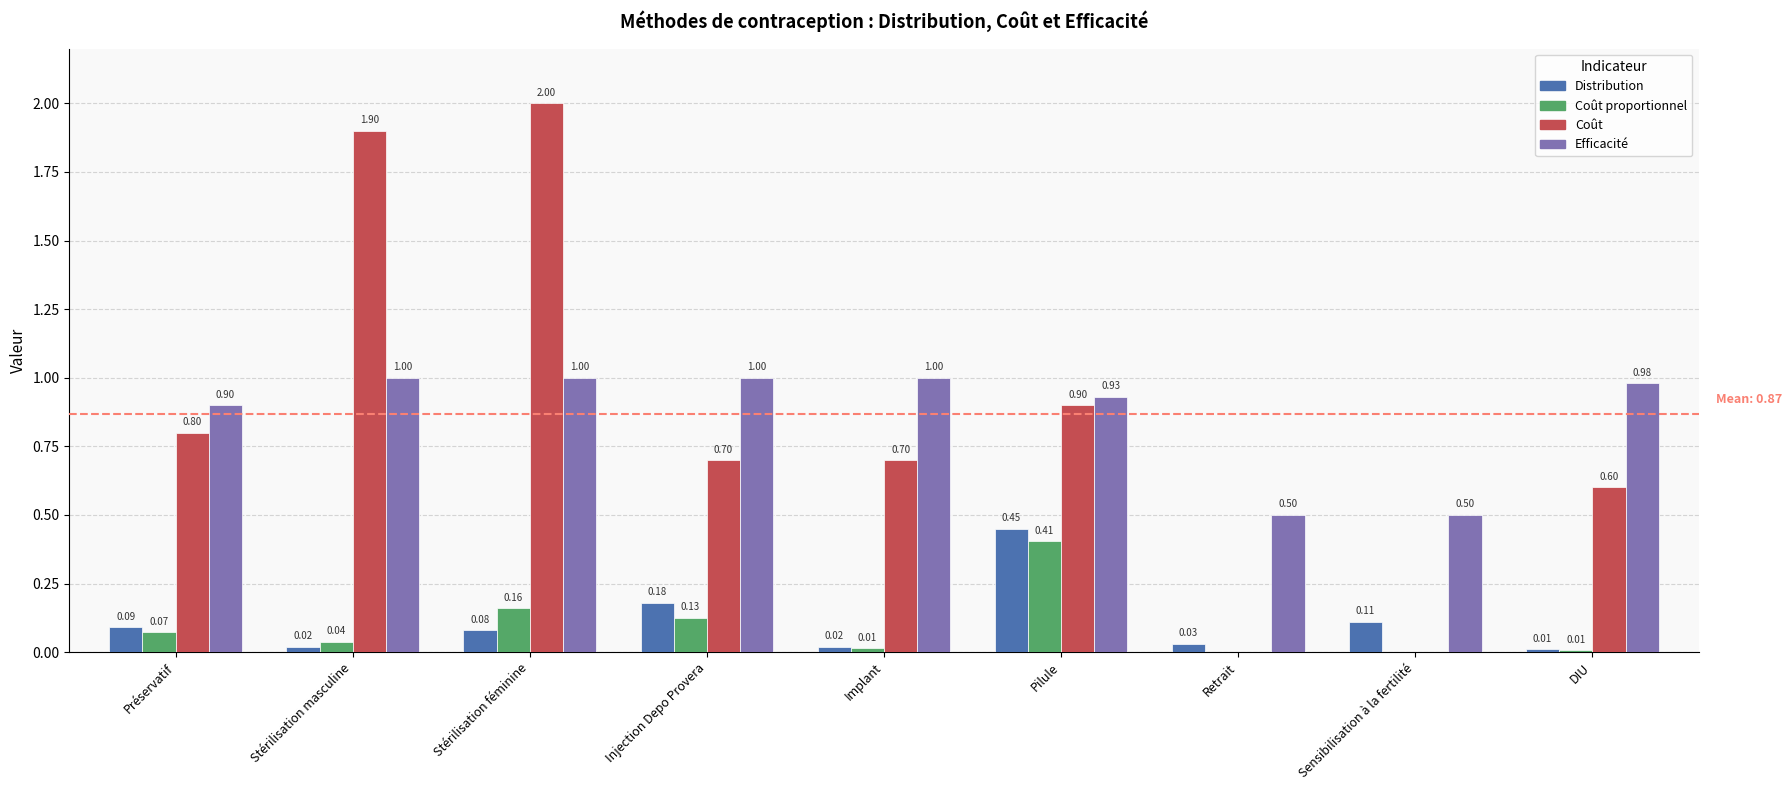

At which category is the sum across all series the highest?

Stérilisation féminine